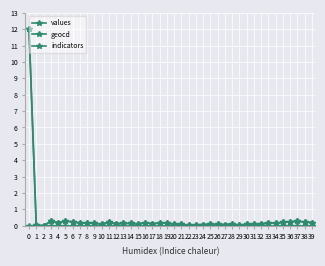

How many lines are shown in the chart?

3